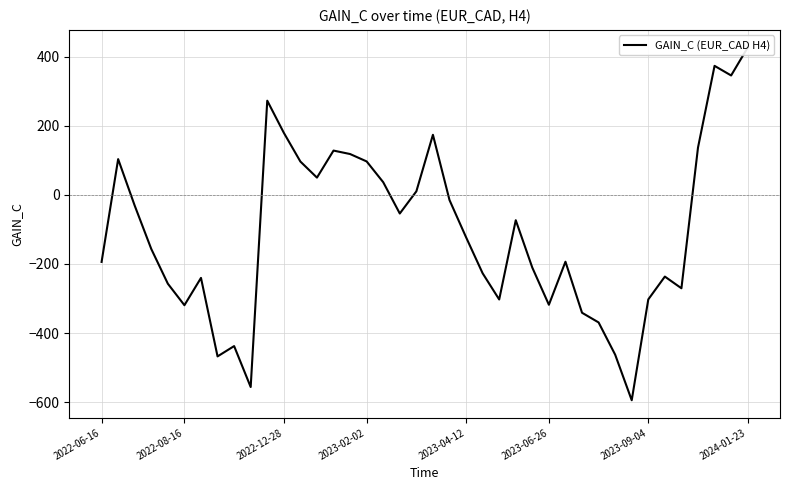

True or false: the data shows -227.4 at 29.

False